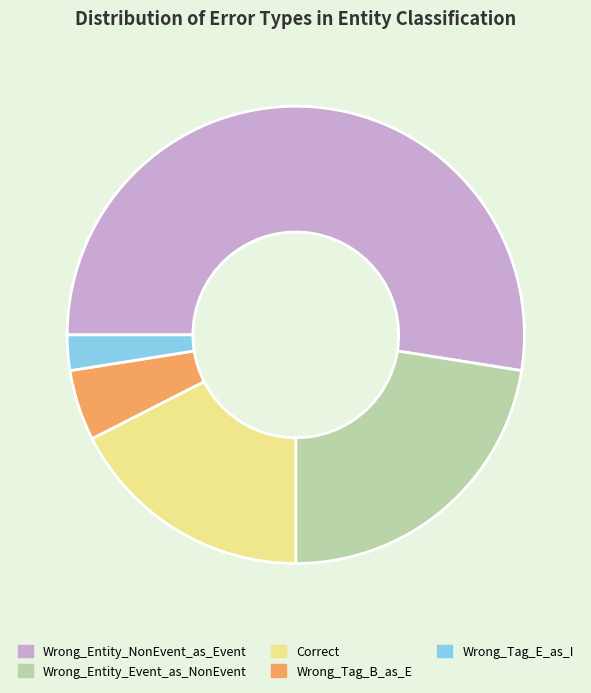

Is there any slice that represents more than half of the pie?

Yes